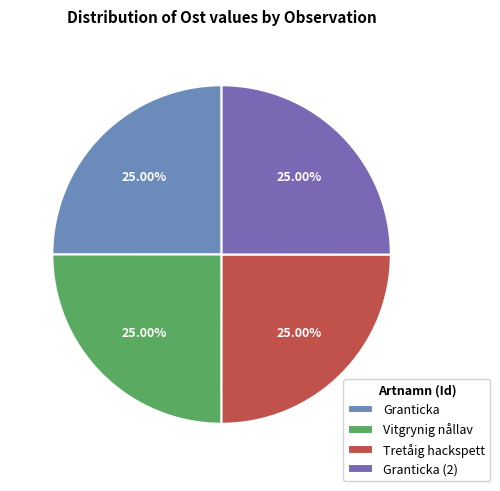

How many slices are in this pie chart?

4